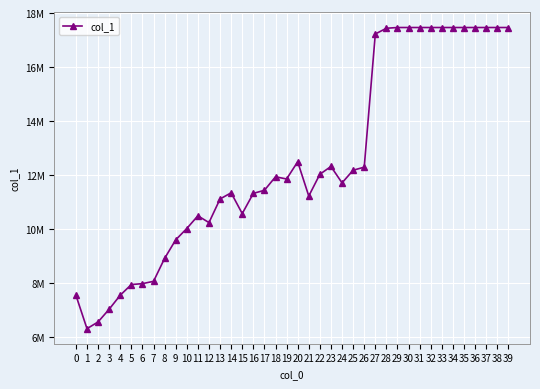

Does the chart have visible grid lines?

Yes